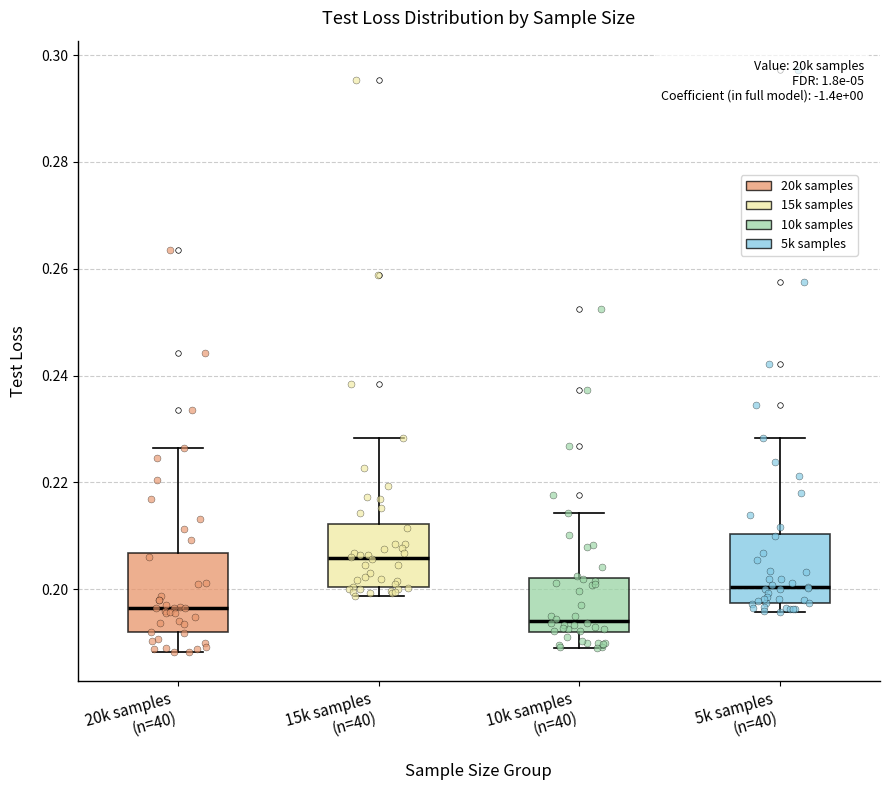

Reading left to right, read every box against the y-axis: the position of its median line, the range the box covers, and the ends of its whiskers. The values are not printed on the chart, so give them approximately, as read against the axis.

20k samples (n=40): median 0.196, box 0.192 to 0.206, whiskers 0.188 to 0.226
15k samples (n=40): median 0.206, box 0.200 to 0.212, whiskers 0.198 to 0.228
10k samples (n=40): median 0.194, box 0.192 to 0.202, whiskers 0.188 to 0.214
5k samples (n=40): median 0.200, box 0.198 to 0.210, whiskers 0.196 to 0.228